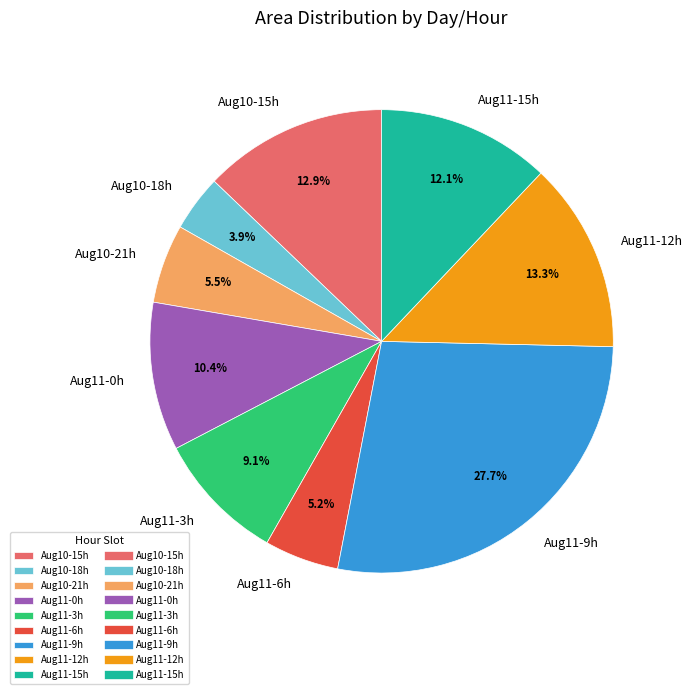

To the nearest percent, what is the difference between the largest and smallest slice percentages?

24%